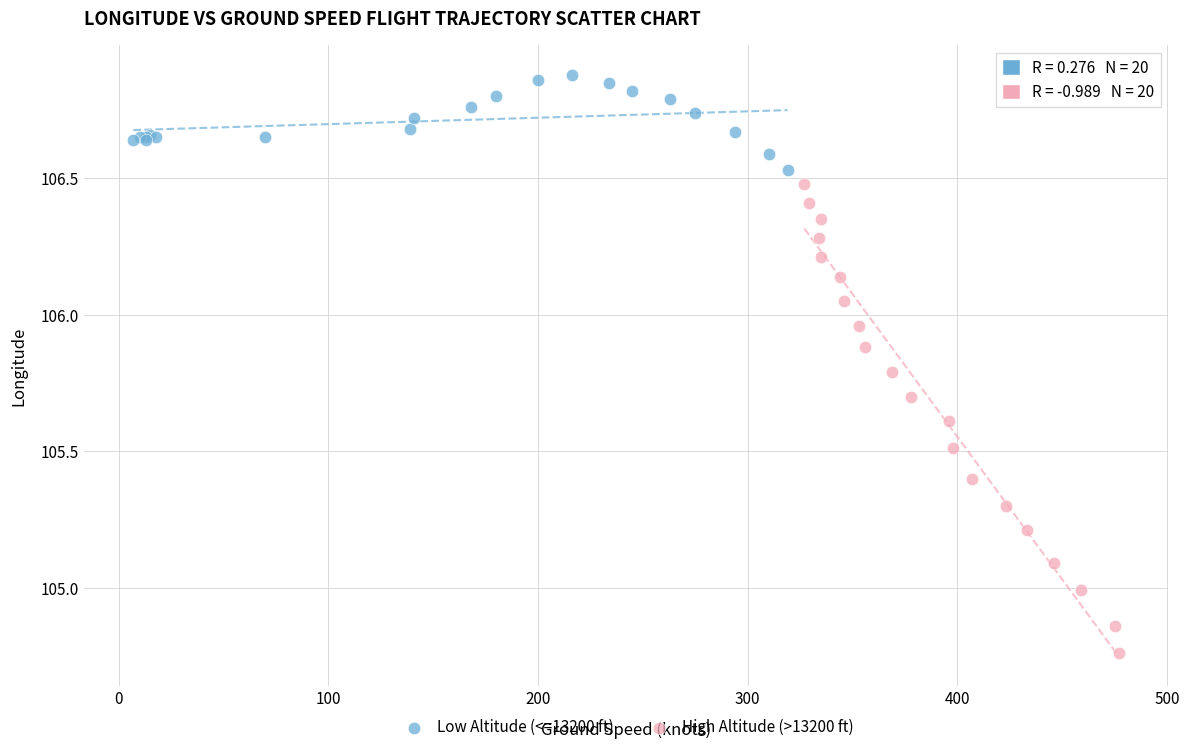

Which series reaches the minimum Y coordinate?

High Altitude (>13200 ft)